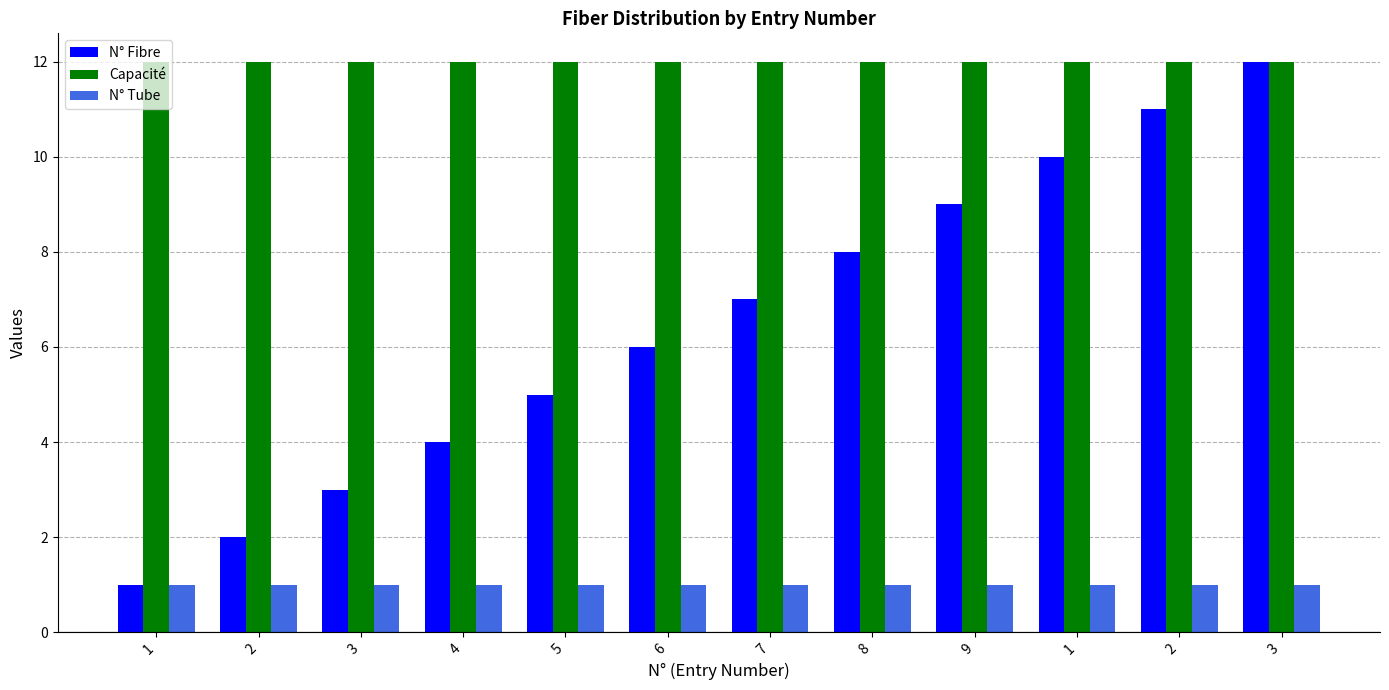

At which label is N° Fibre closest to 6?

6